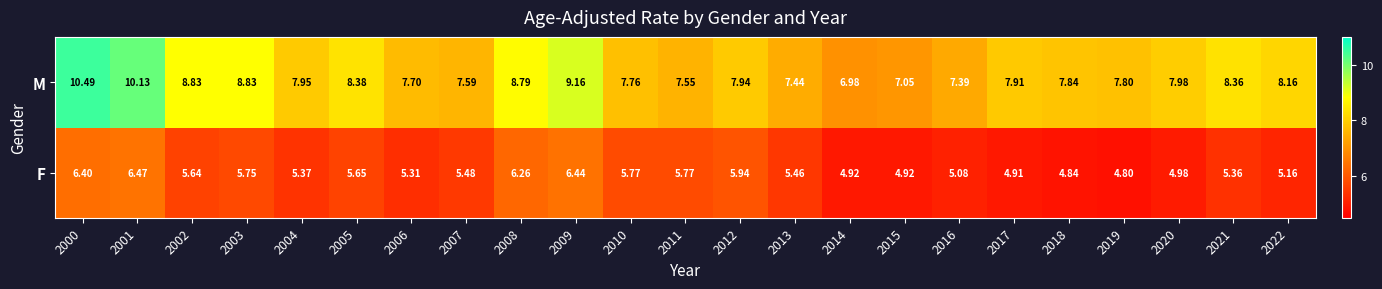

Rank the series by their maximum value, from highest to lowest.

M, F